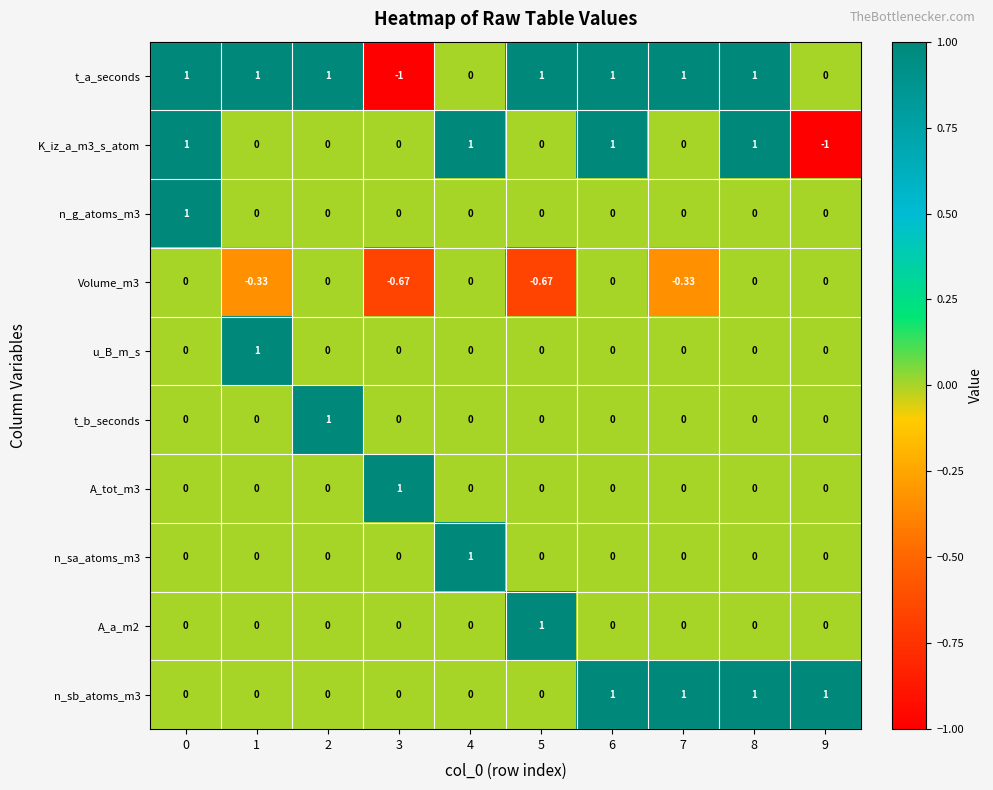

Between 0 and 3, which series saw the biggest shift?

t_a_seconds